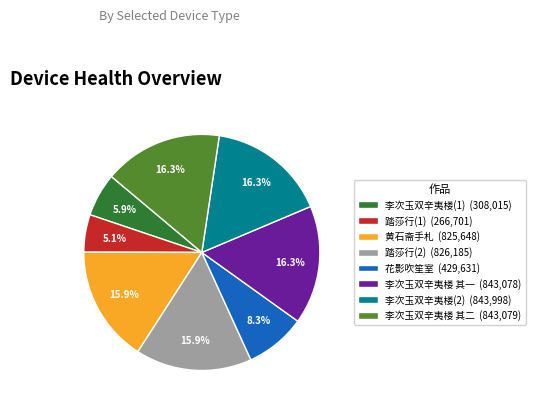

Approximately how many times larger is the value at 李次玉双辛夷楼(1) (308,015) compared to 花影吹笙室 (429,631)?

0.7